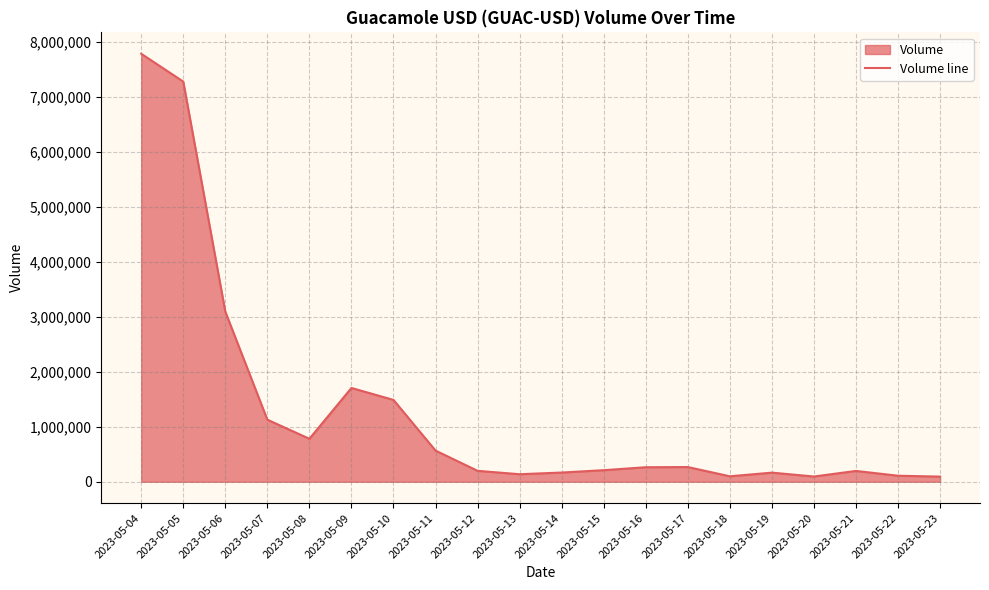

Reading right to left, what are all the values shown in this chart?

2023-05-23=93811	2023-05-22=109835	2023-05-21=196844	2023-05-20=95734	2023-05-19=165923	2023-05-18=99900	2023-05-17=267403	2023-05-16=264178	2023-05-15=210716	2023-05-14=167753	2023-05-13=137227	2023-05-12=198991	2023-05-11=566518	2023-05-10=1487394	2023-05-09=1704707	2023-05-08=781053	2023-05-07=1128158	2023-05-06=3090325	2023-05-05=7272056	2023-05-04=7777478